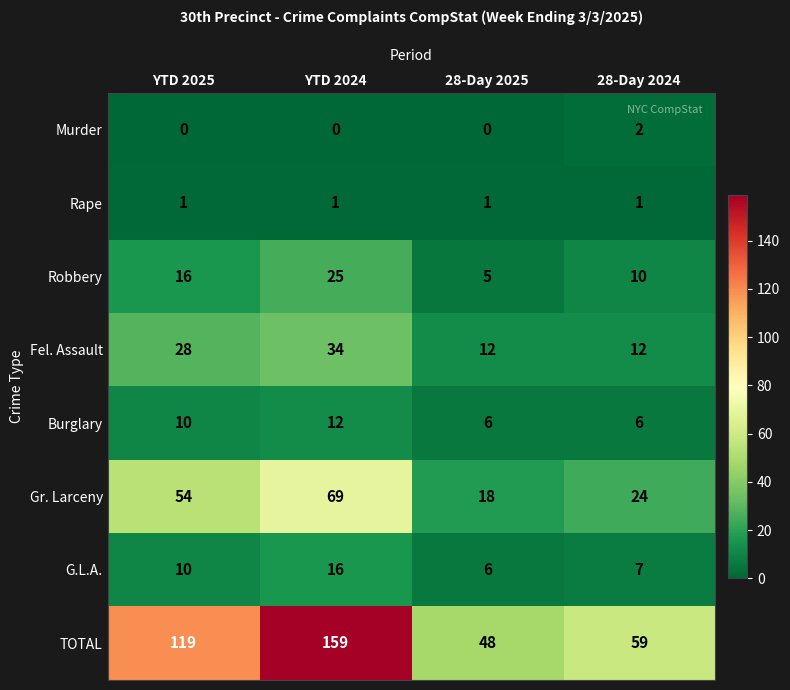

Which series changed the most between 28-Day 2025 and 28-Day 2024?

TOTAL